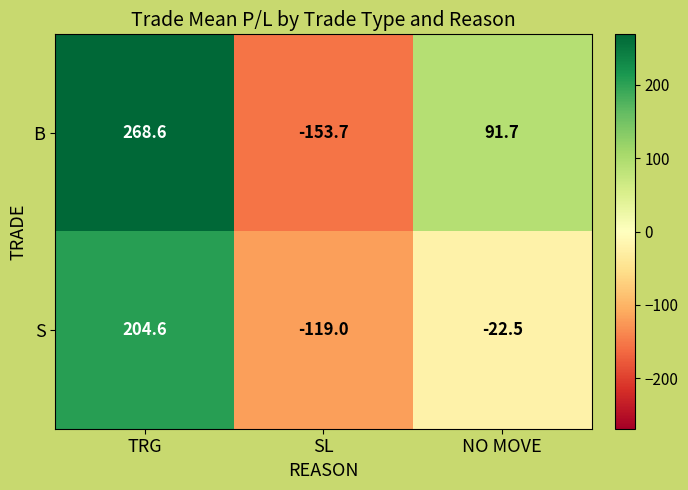

At how many categories does at least one series exceed 14?

2